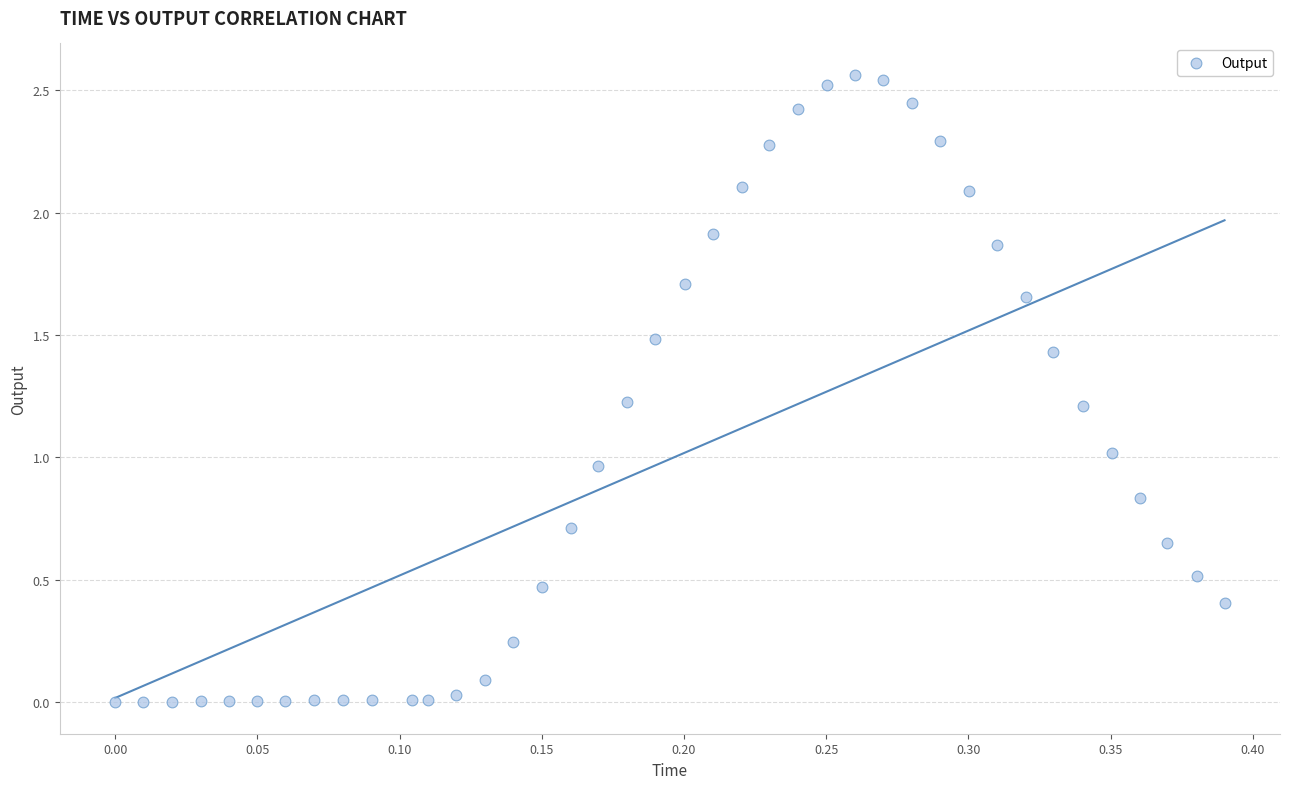

What is the range of X values (max minus min)?

0.4